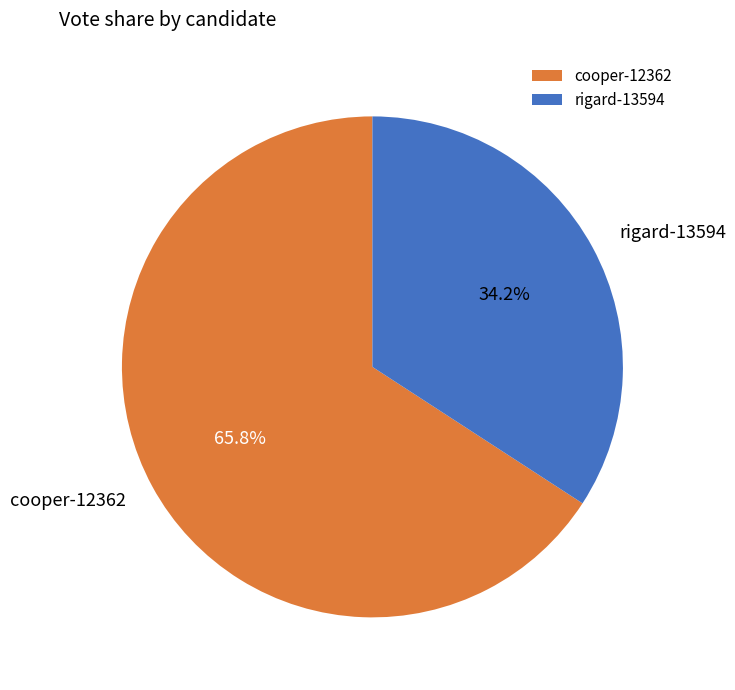

Do cooper-12362 and rigard-13594 together represent more than half of the pie?

Yes